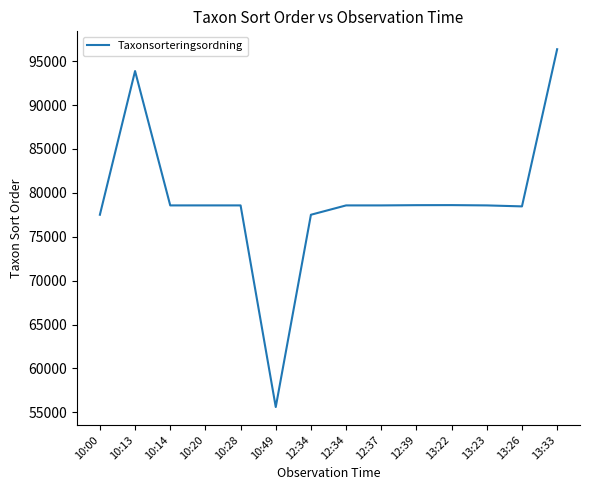

Rank the categories by value from highest to lowest.

13:33, 10:13, 13:22, 12:39, 10:20, 10:14, 10:28, 12:34, 12:37, 13:23, 13:26, 10:00, 12:34, 10:49